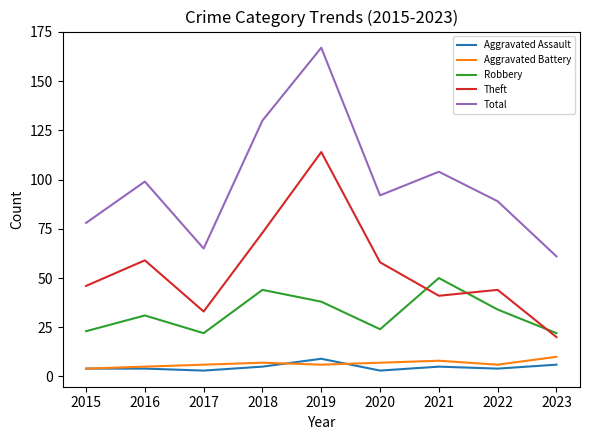

True or false: Total has a value of 92 at 2020.

True